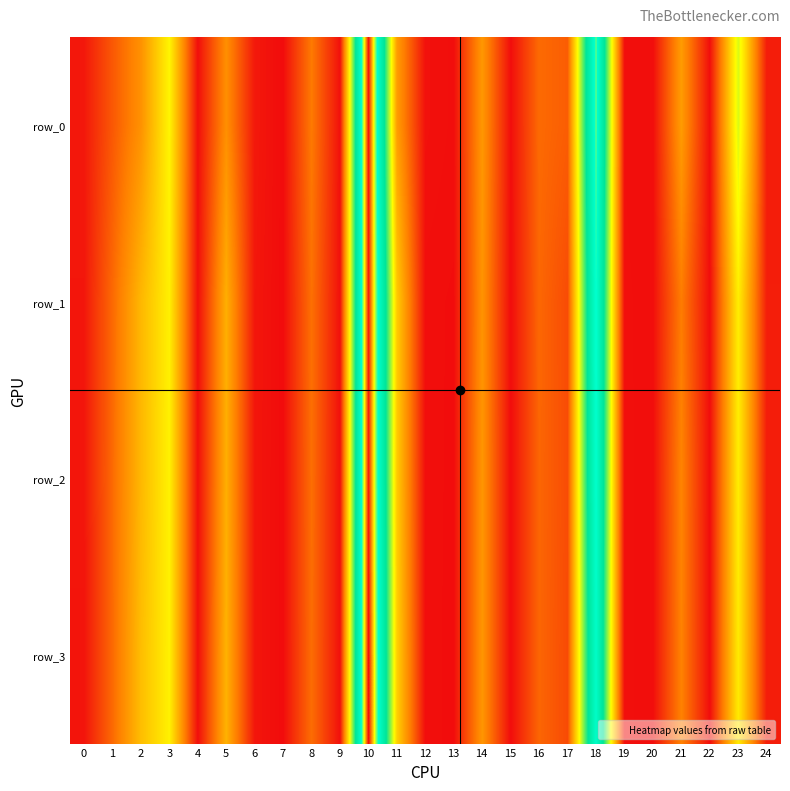

Reading left to right, extract all data points from this chart.

row_0: 0.0	0.0	0.0	0.1	0.0	0.0	0.0	0.0	0.0	0.0	0.2	0.0	0.0	0.0	0.0	0.0	0.0	0.0	0.2	0.0	0.0	0.0	0.0	0.1	0.0
row_1: 0.0	0.0	0.1	0.1	0.0	0.1	0.0	0.0	0.0	0.0	0.2	0.1	0.0	0.0	0.0	0.0	0.0	0.0	0.2	0.0	0.0	0.0	0.0	0.1	0.0
row_2: 0.0	0.0	0.1	0.1	0.0	0.1	0.0	0.0	0.0	0.0	0.2	0.1	0.0	0.0	0.0	0.0	0.0	0.0	0.2	0.0	0.0	0.0	0.0	0.1	0.0
row_3: 0.0	0.0	0.1	0.1	0.0	0.1	0.0	0.0	0.0	0.0	0.3	0.1	0.0	0.0	0.0	0.0	0.0	0.0	0.2	0.0	0.0	0.0	0.0	0.1	0.0